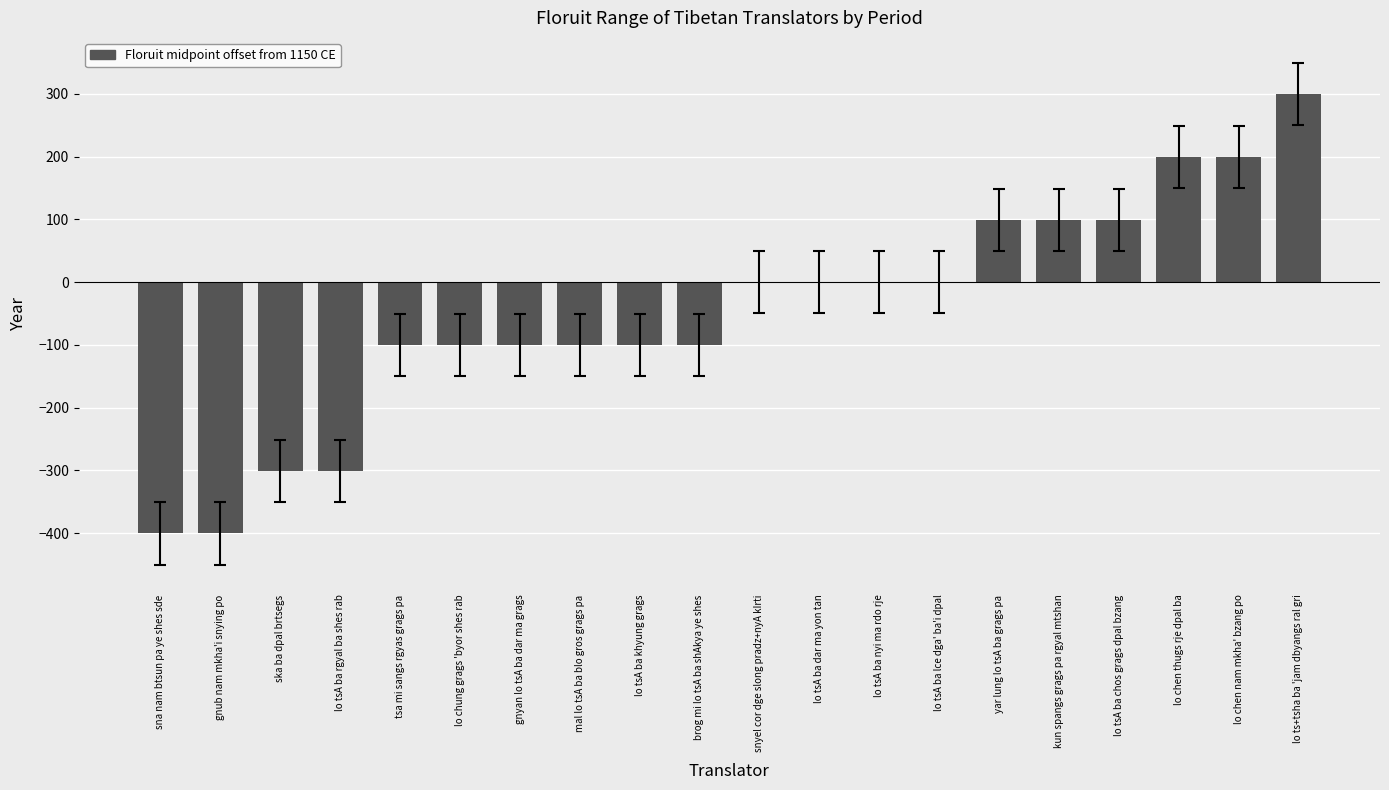

At which category does the chart reach its peak across all series?

lo ts+tsha ba 'jam dbyangs ral gri